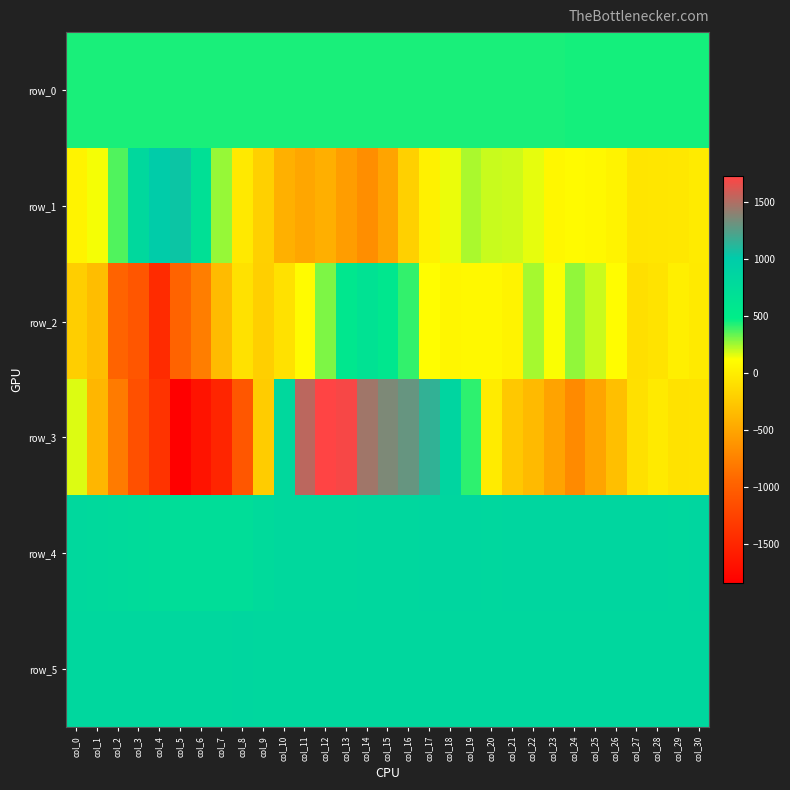

The value of row_5 at col_17 is 824.0. True or false?

True